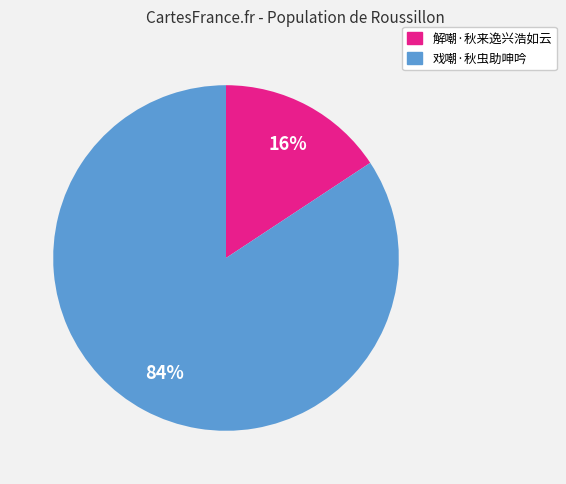

To the nearest percent, what is the combined percentage of 戏嘲·秋虫助呻吟 and 解嘲·秋来逸兴浩如云?

100%